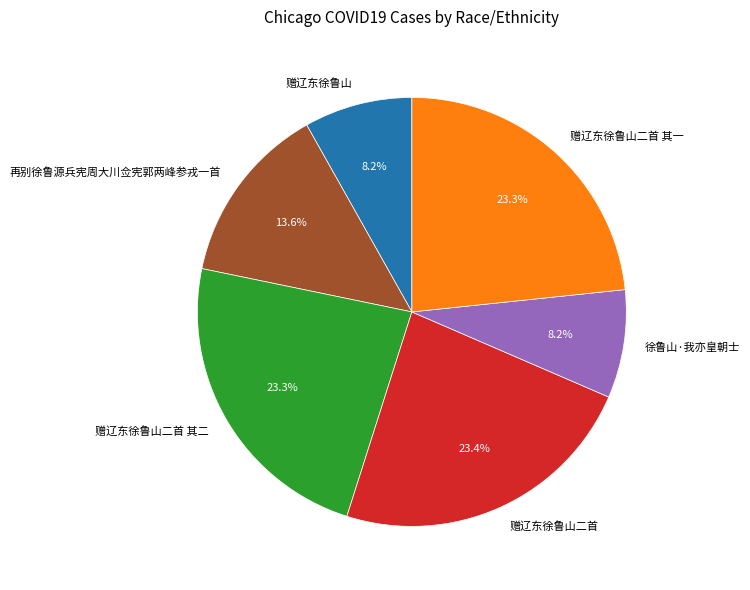

What percentage is the 徐鲁山·我亦皇朝士 slice, to the nearest percent?

8%